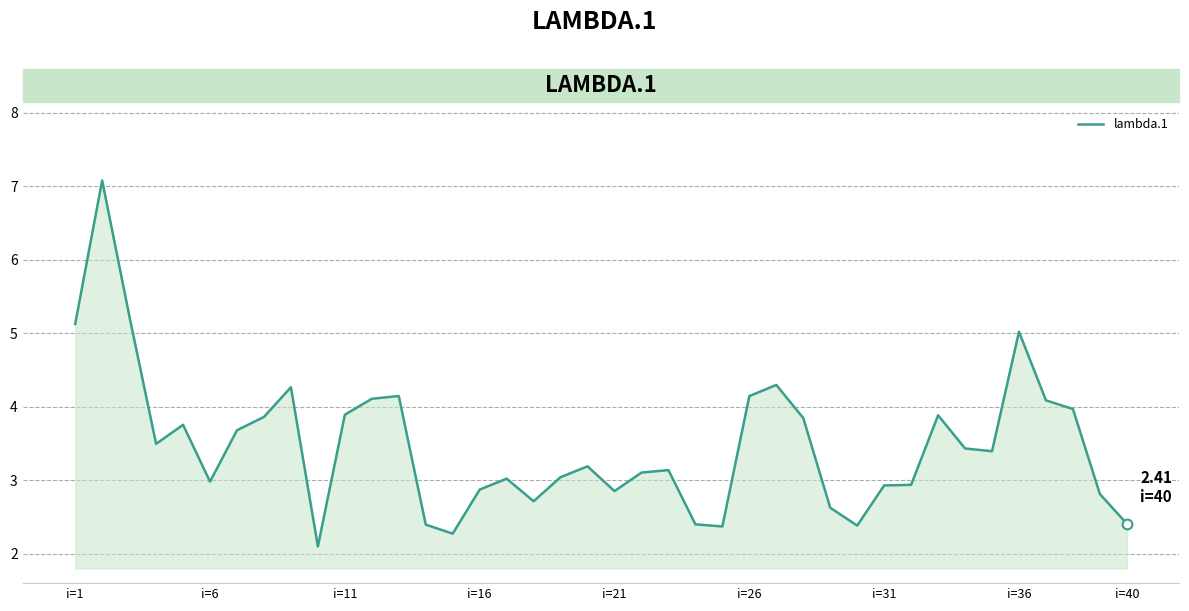

What is the minimum value shown in the chart?

2.1